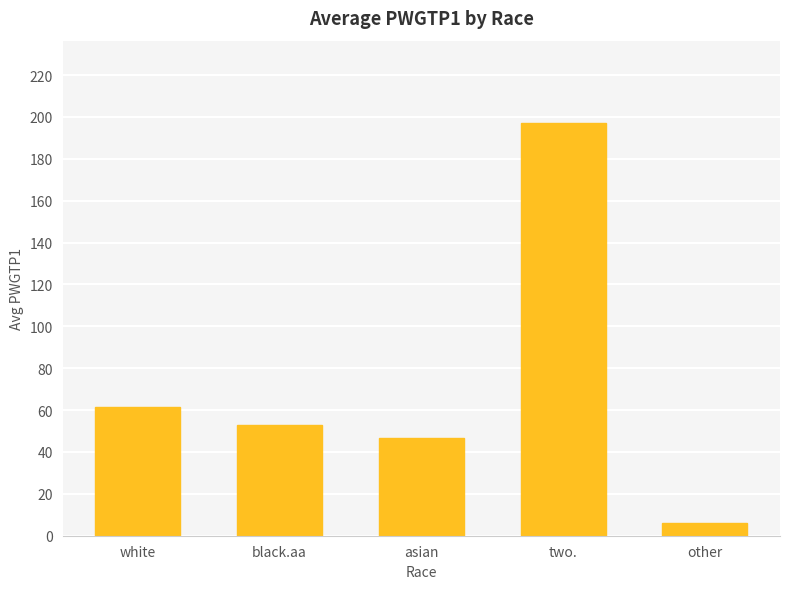

What is the approximate value at two.?

197.0